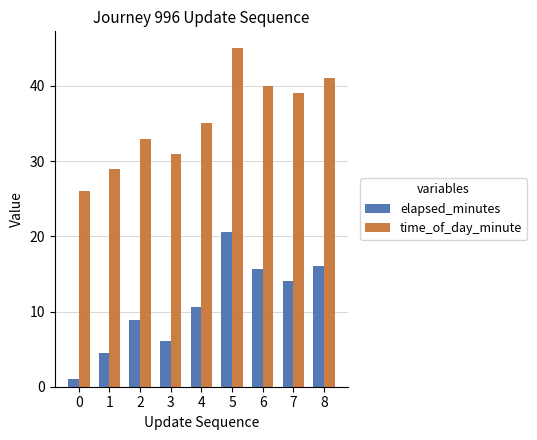

At which label is elapsed_minutes closest to 10?

4